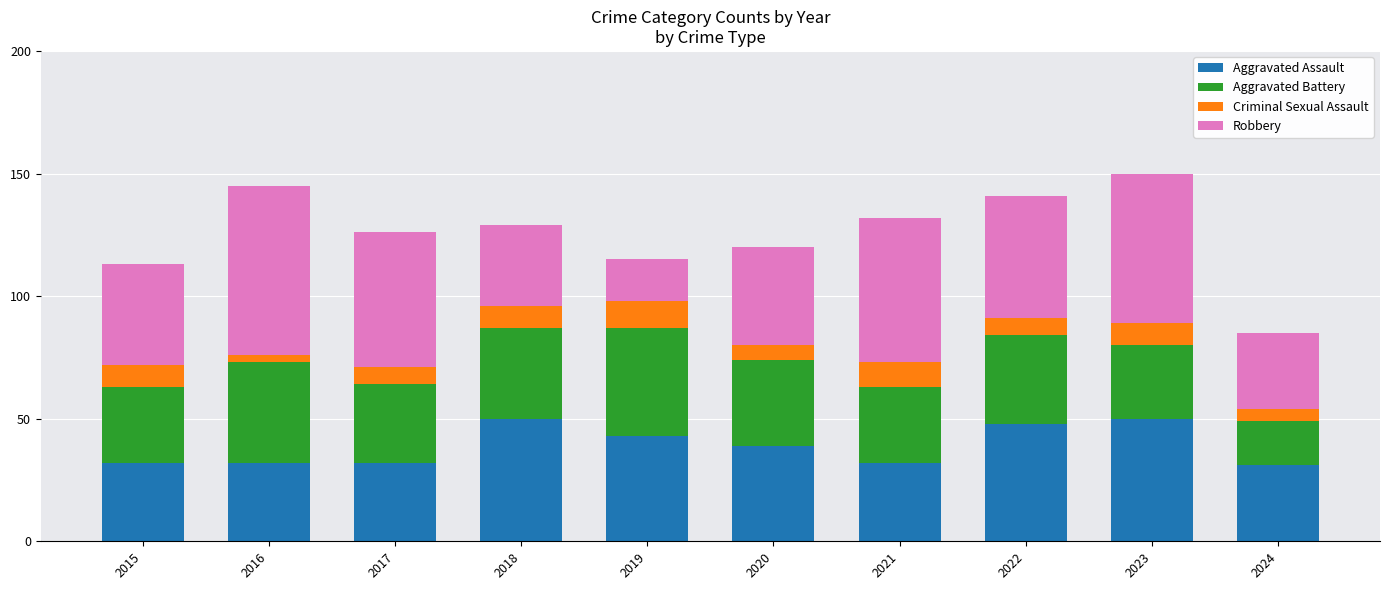

What is the total value across all series at 2018?

129